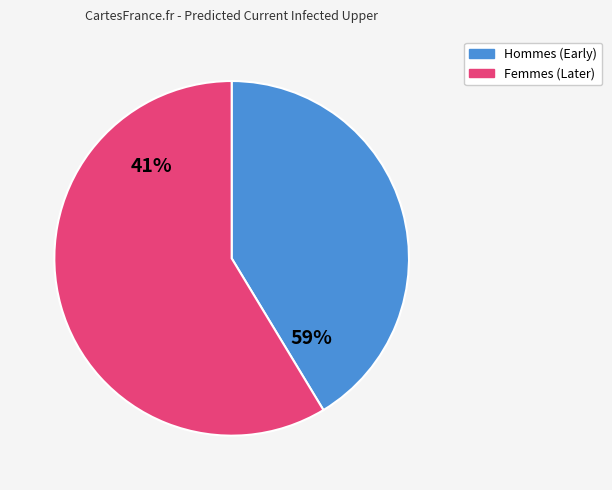

True or false: 2020-03-23 accounts for 5% of the total.

False